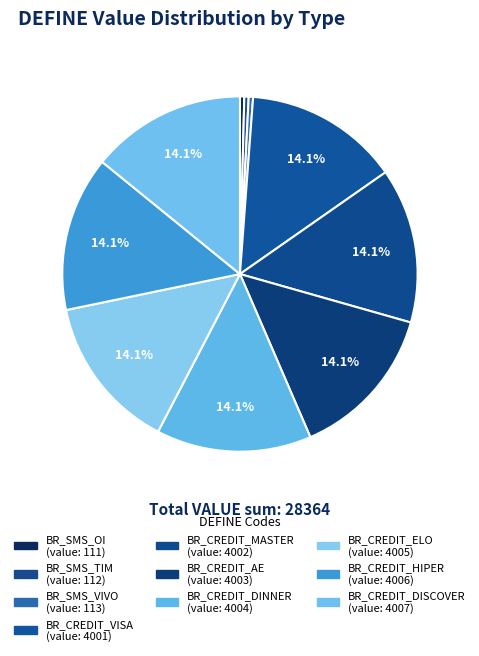

Combined, what portion of the pie is BR_SMS_TIM and BR_SMS_VIVO?

0.8%